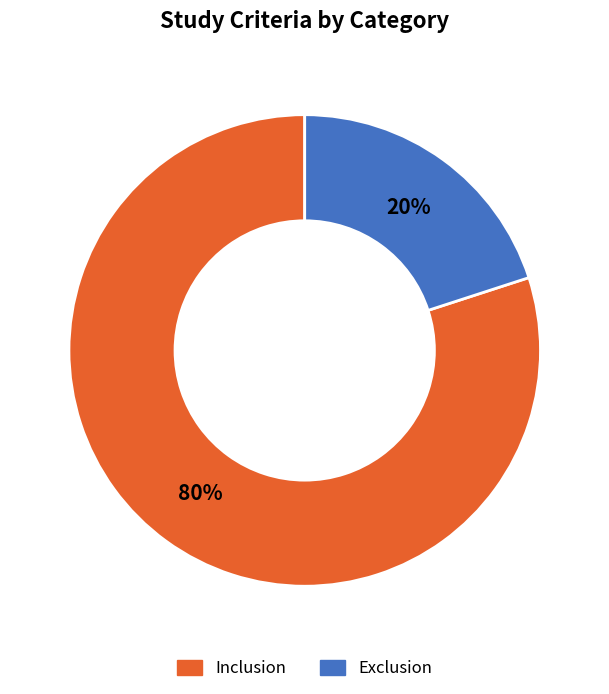

To the nearest percent, what is the combined percentage of Inclusion and Exclusion?

100%